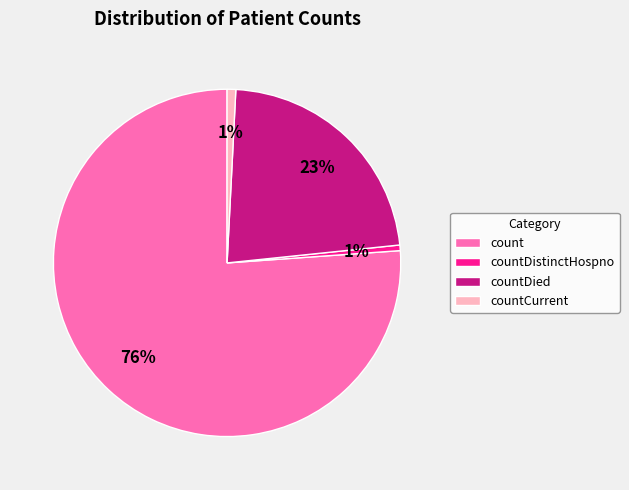

What is the majority slice?

count